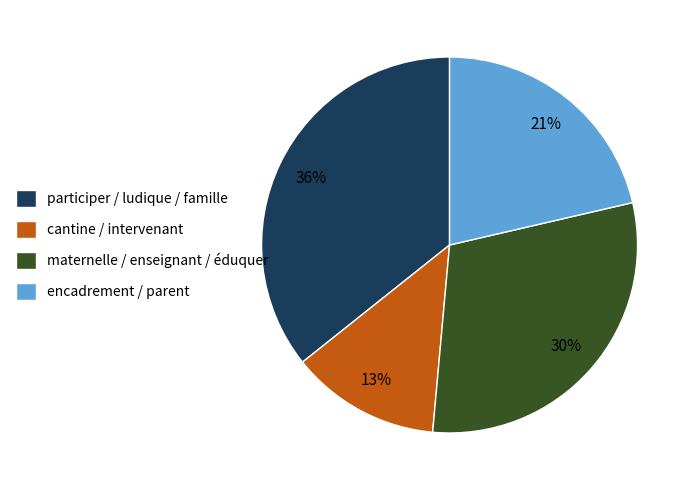

To the nearest percent, what portion does cantine / intervenant represent?

13%